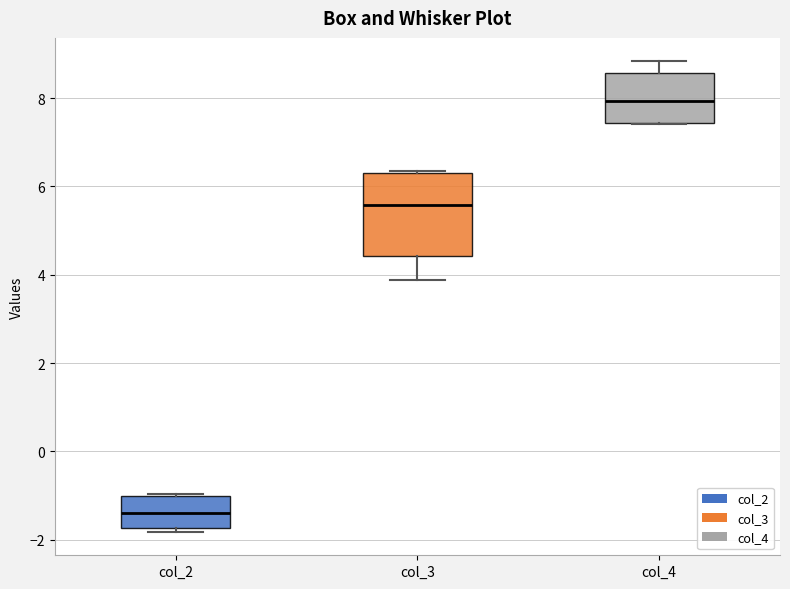

Reading left to right, read every box against the y-axis: the position of its median line, the range the box covers, and the ends of its whiskers. The values are not printed on the chart, so give them approximately, as read against the axis.

col_2: median -1.4, box -1.8 to -1.0, whiskers -1.8 (just below the box's lower edge) to -1.0
col_3: median 5.6, box 4.4 to 6.4, whiskers 3.8 to 6.4
col_4: median 8.0, box 7.4 to 8.6, whiskers 7.4 to 8.8